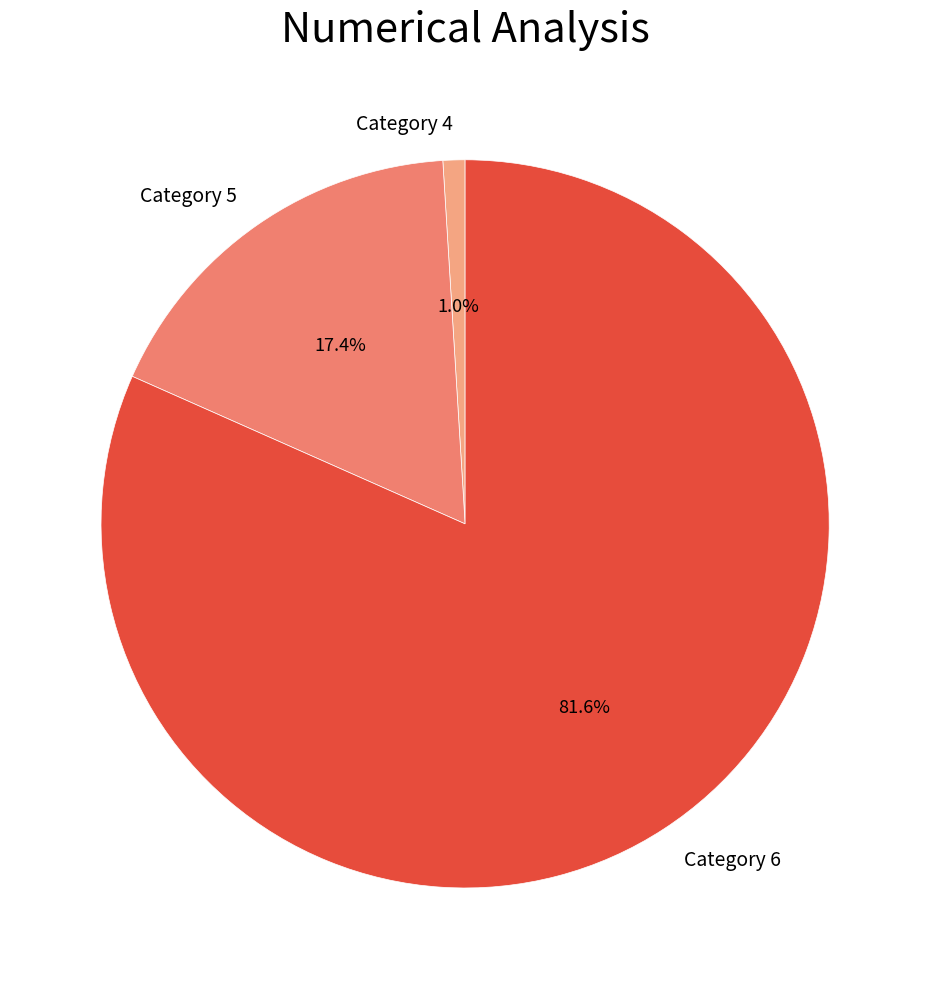

Rank the categories by value from highest to lowest.

Category 6, Category 5, Category 4